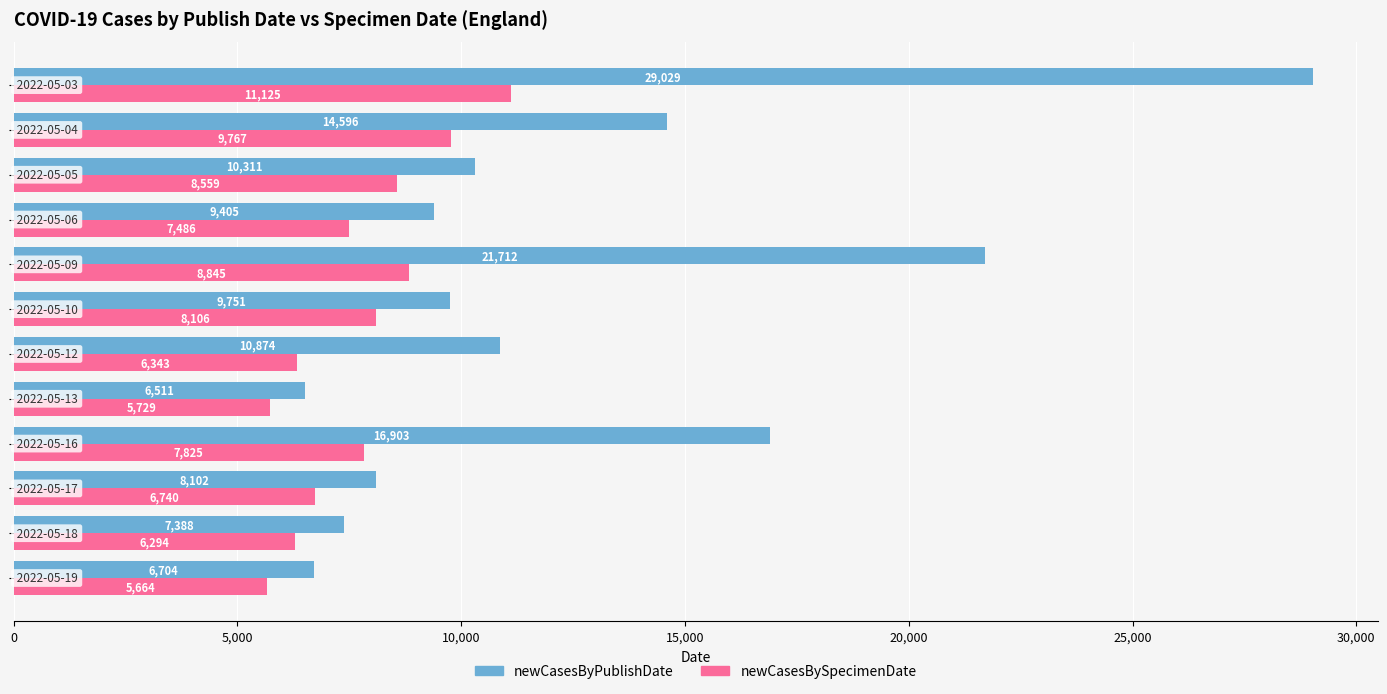

How many data points in newCasesByPublishDate are less than 10311?

6